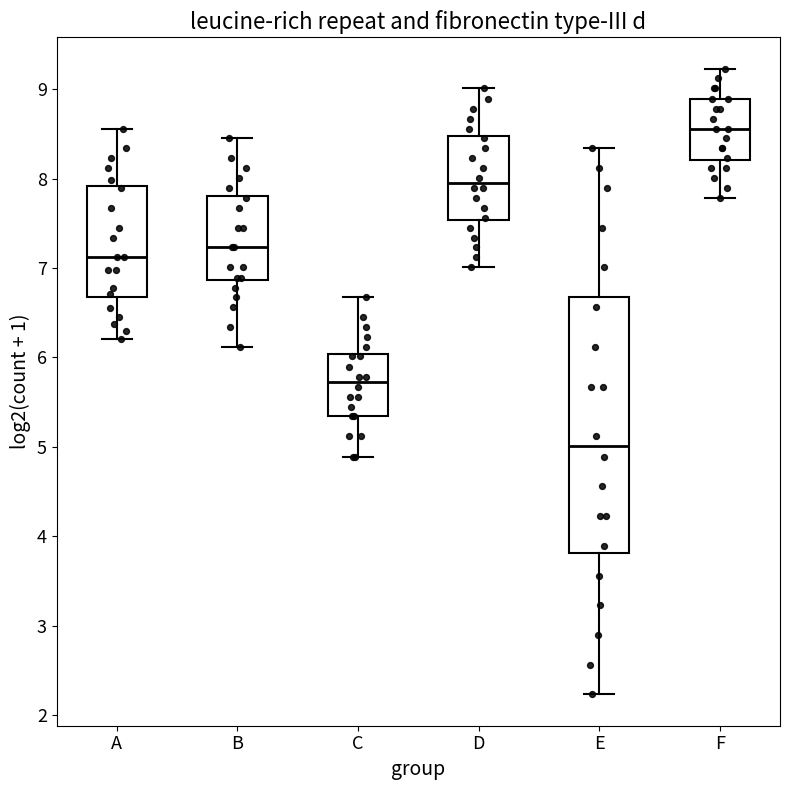

Reading left to right, read every box against the y-axis: the position of its median line, the range the box covers, and the ends of its whiskers. The values are not printed on the chart, so give them approximately, as read against the axis.

A: median 7.1, box 6.7 to 7.9, whiskers 6.2 to 8.6
B: median 7.2, box 6.9 to 7.8, whiskers 6.1 to 8.5
C: median 5.7, box 5.3 to 6.0, whiskers 4.9 to 6.7
D: median 8.0, box 7.5 to 8.5, whiskers 7.0 to 9.0
E: median 5.0, box 3.8 to 6.7, whiskers 2.2 to 8.3
F: median 8.6, box 8.2 to 8.9, whiskers 7.8 to 9.2